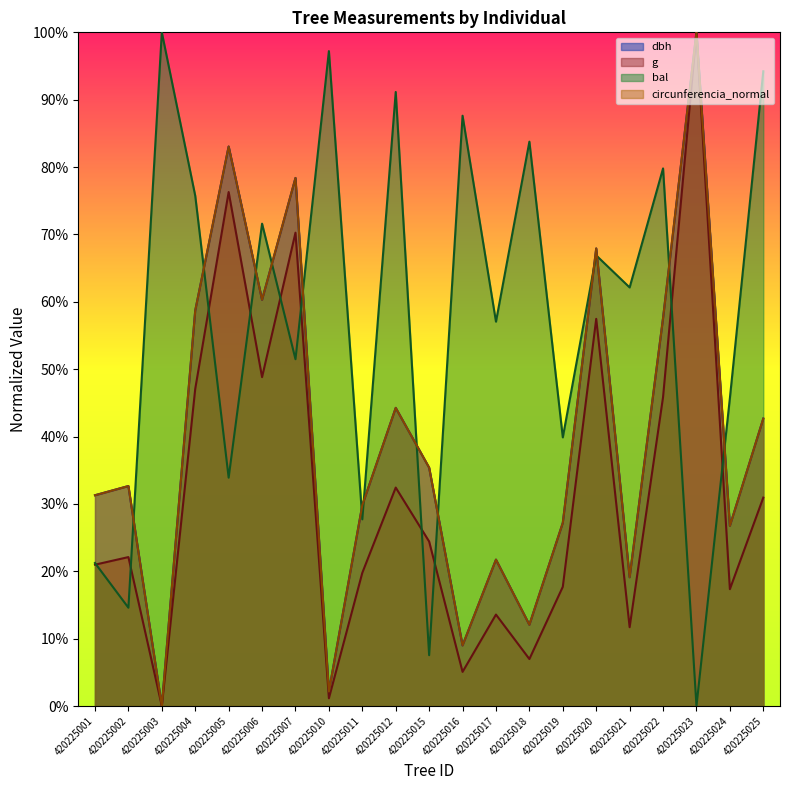

What is the maximum value for circunferencia_normal?

100.0